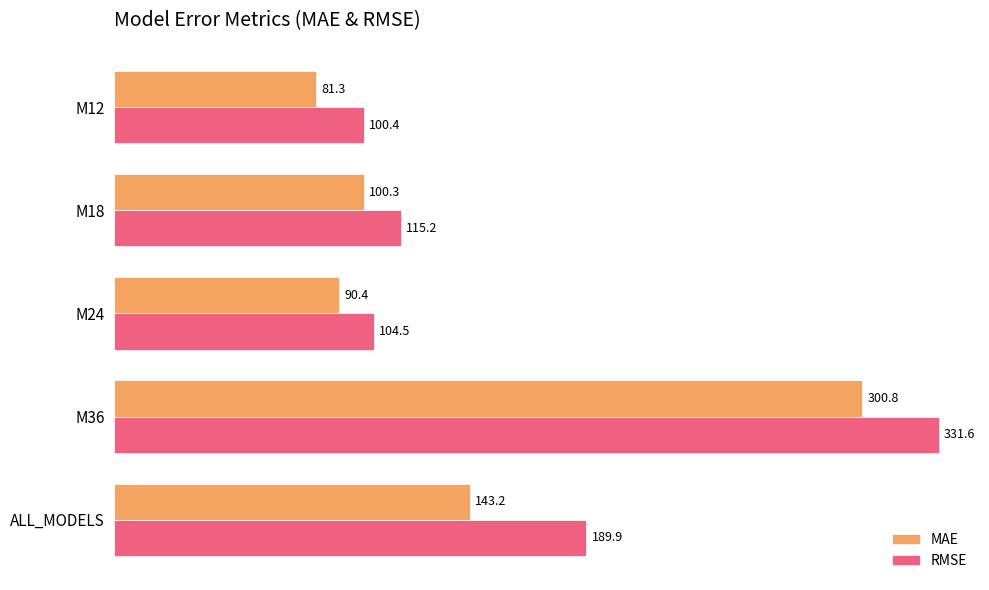

What is the spread (max minus min) of values at M18?

14.9